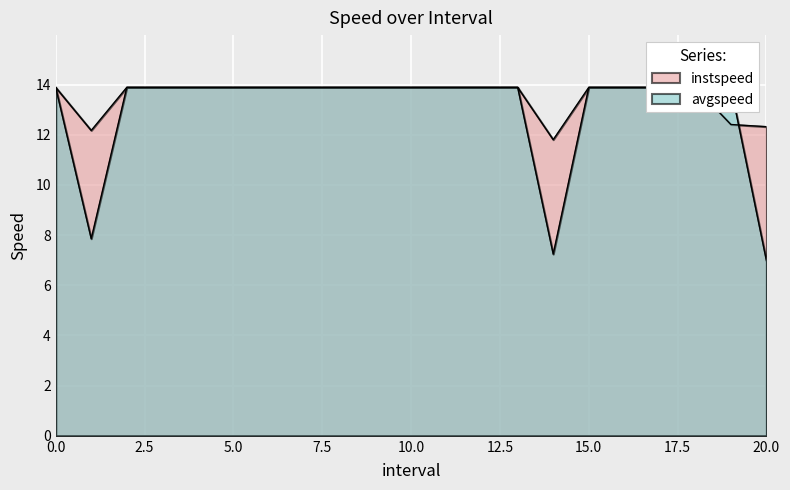

Reading left to right, extract all data points from this chart.

instspeed: 0=13.9	1.0=12.2	2=13.9	3=13.9	4=13.9	5=13.9	6=13.9	7=13.9	8=13.9	9=13.9	10=13.9	11=13.9	12=13.9	13=13.9	14.0=11.8	15=13.9	16=13.9	17=13.9	18=13.9	19.0=12.4	20.0=12.3
avgspeed: 0=13.9	1.0=7.9	2=13.9	3=13.9	4=13.9	5=13.9	6=13.9	7=13.9	8=13.9	9=13.9	10=13.9	11=13.9	12=13.9	13=13.9	14.0=7.2	15=13.9	16=13.9	17=13.9	18=13.9	19.0=13.9	20.0=7.0